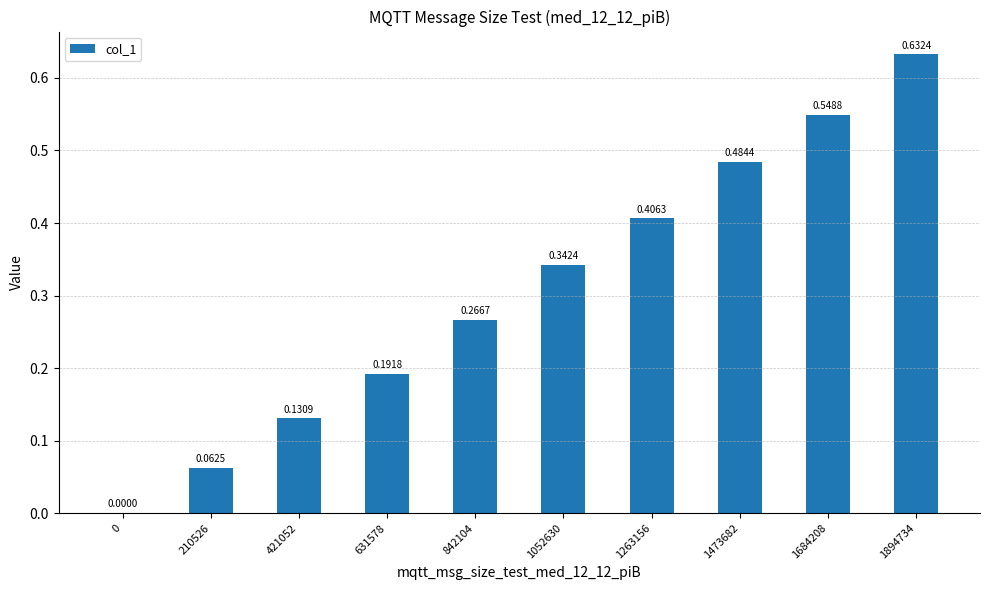

What is the change in value from 0 to 421052?

+0.1